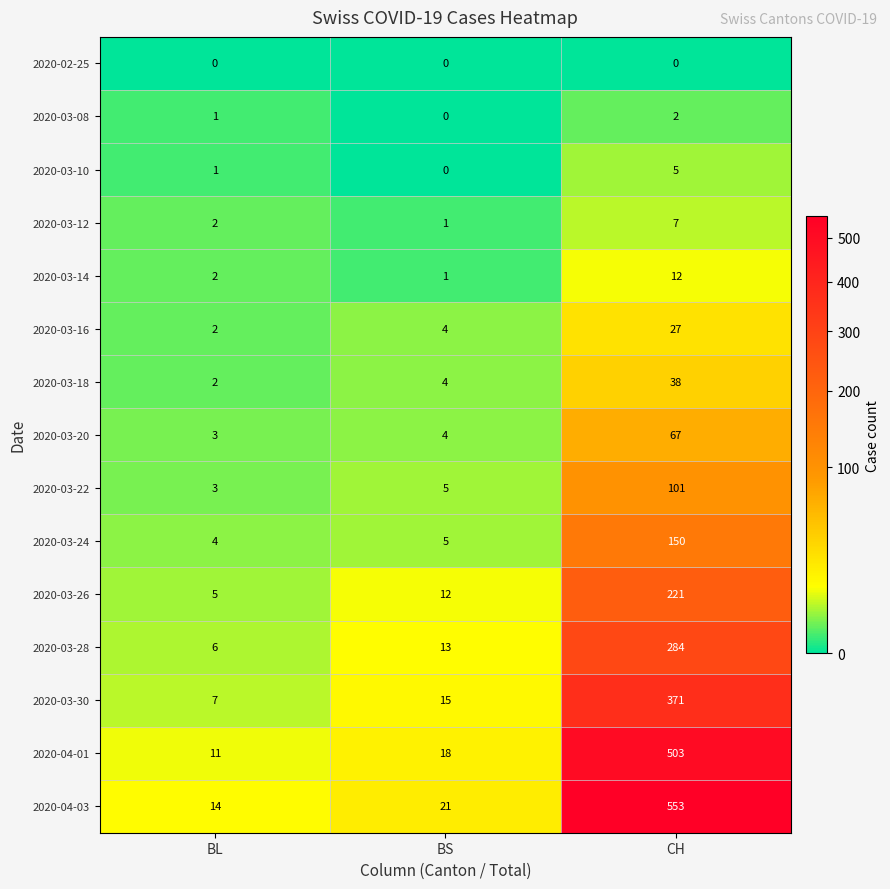

Between BL and BS, which series saw the biggest shift?

2020-03-30